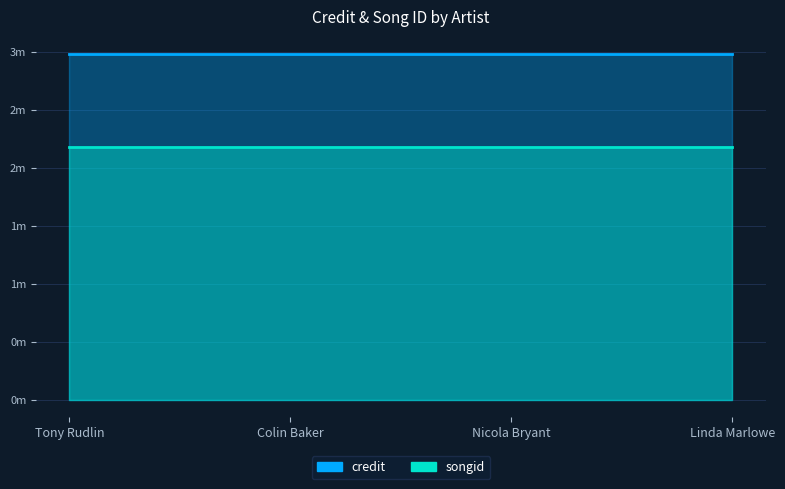

Which series changed the most between Colin Baker and Nicola Bryant?

credit